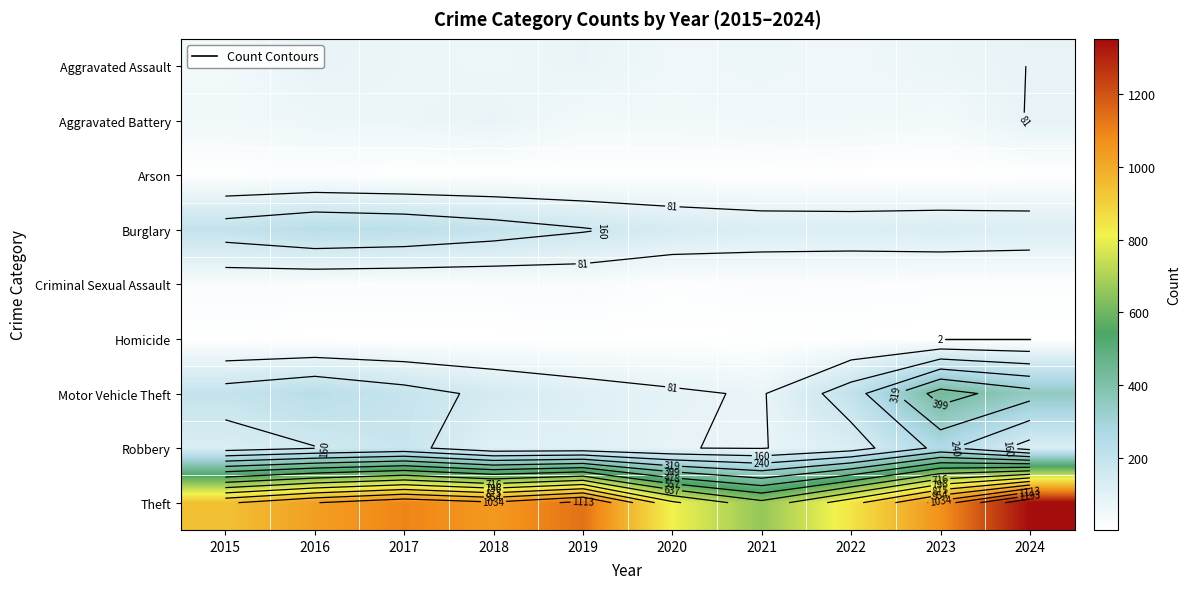

What is the total value across all series at 2023?

2022